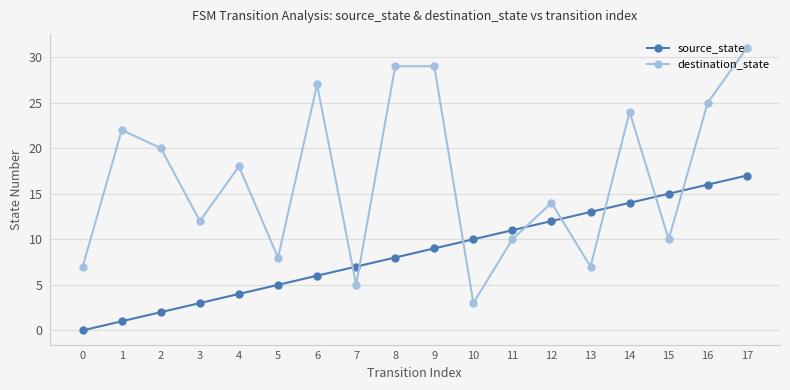

What are all the series names shown in the legend?

source_state, destination_state